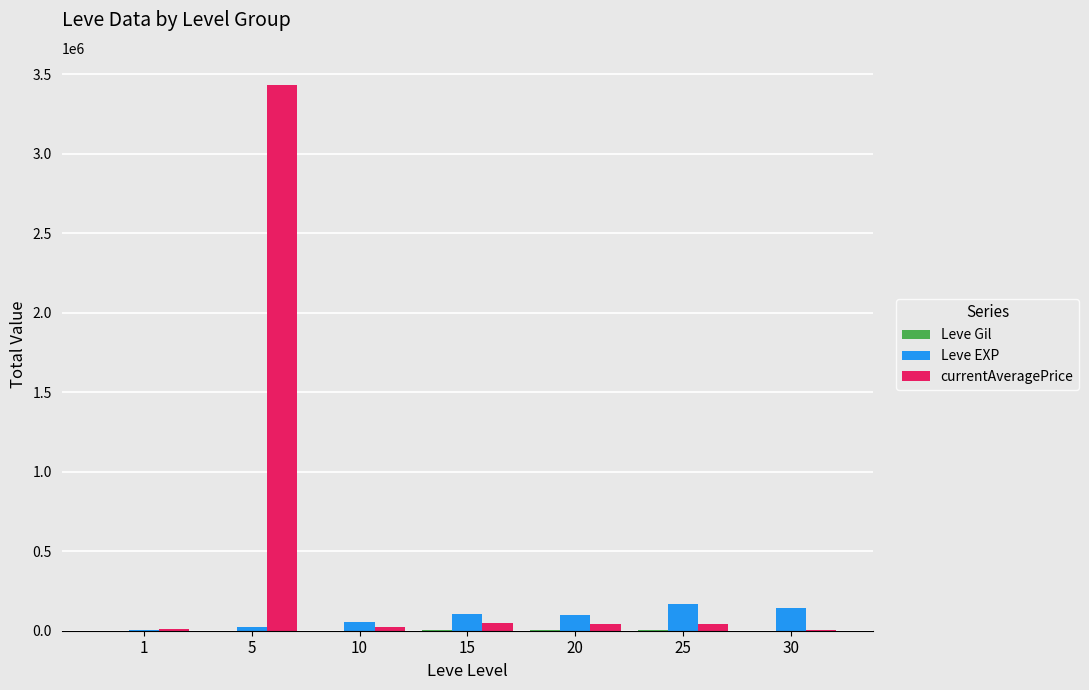

What is the approximate value of Leve EXP at 30?

145970